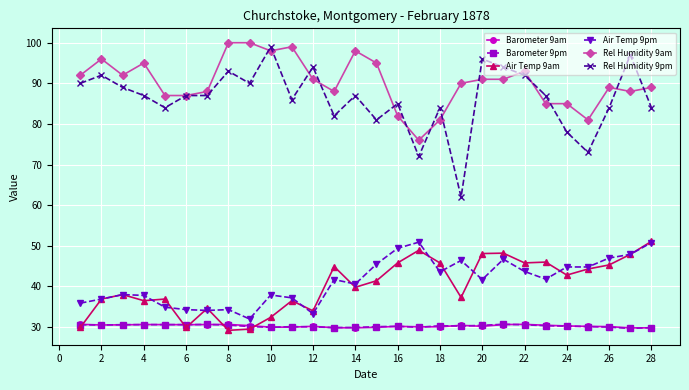

What is the lowest value of the Air Temp 9pm series?

32.0